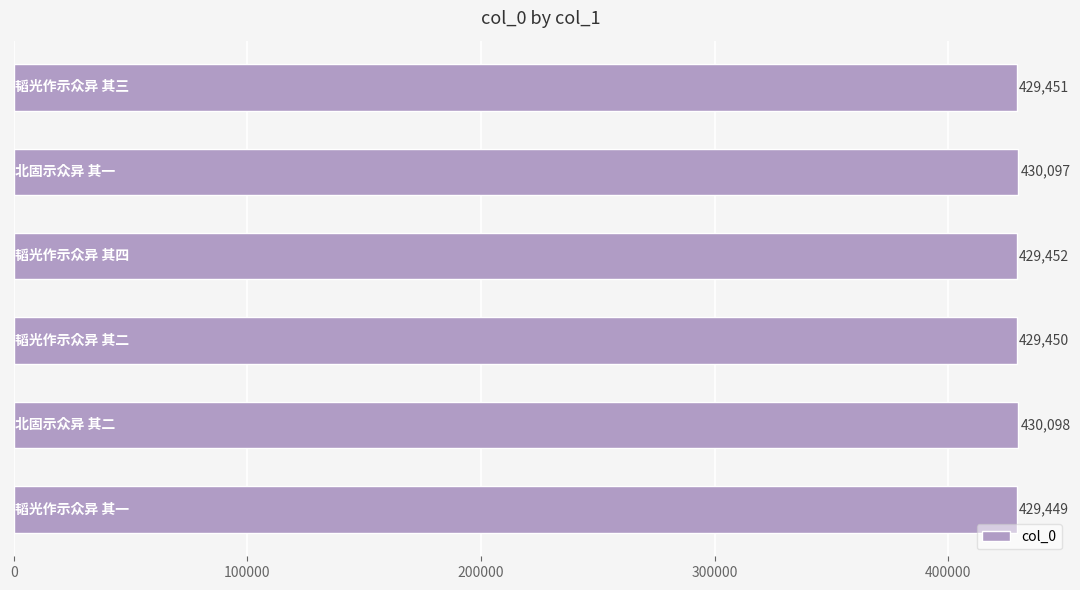

How many bars are there in total?

6